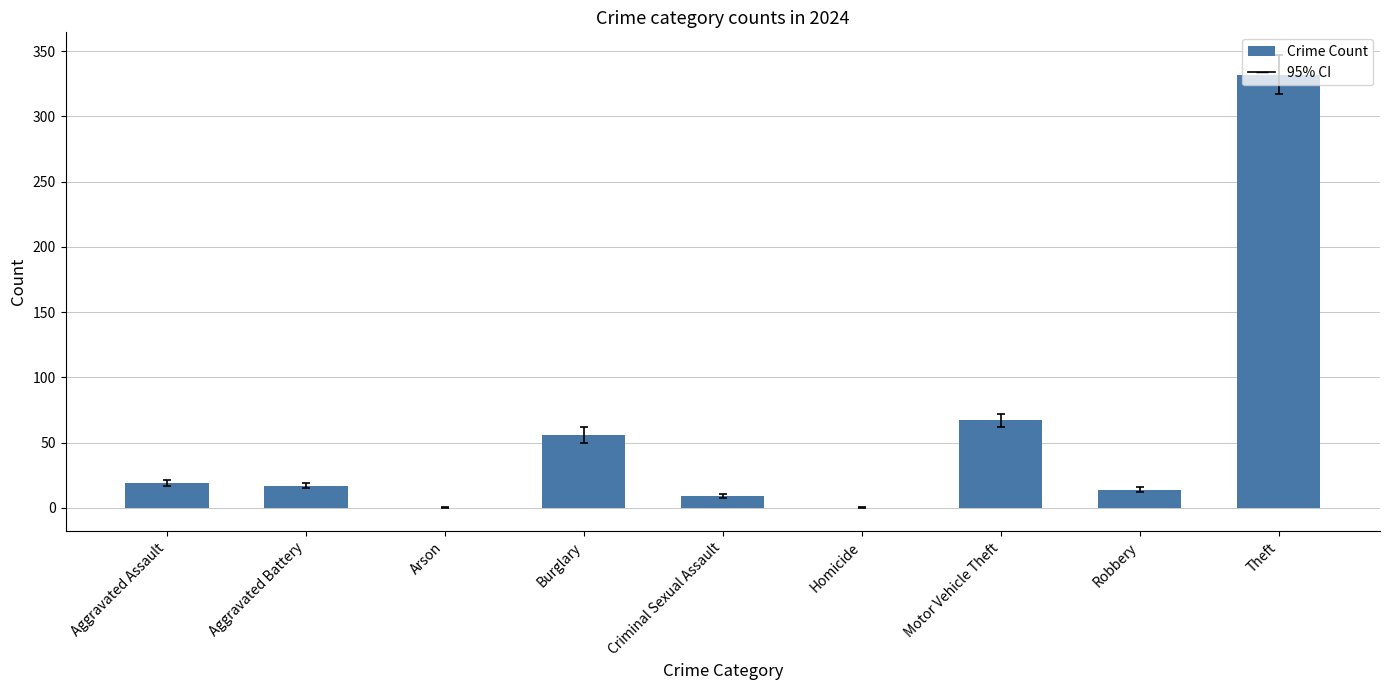

Are the bars grouped side by side (vs. stacked)?

No